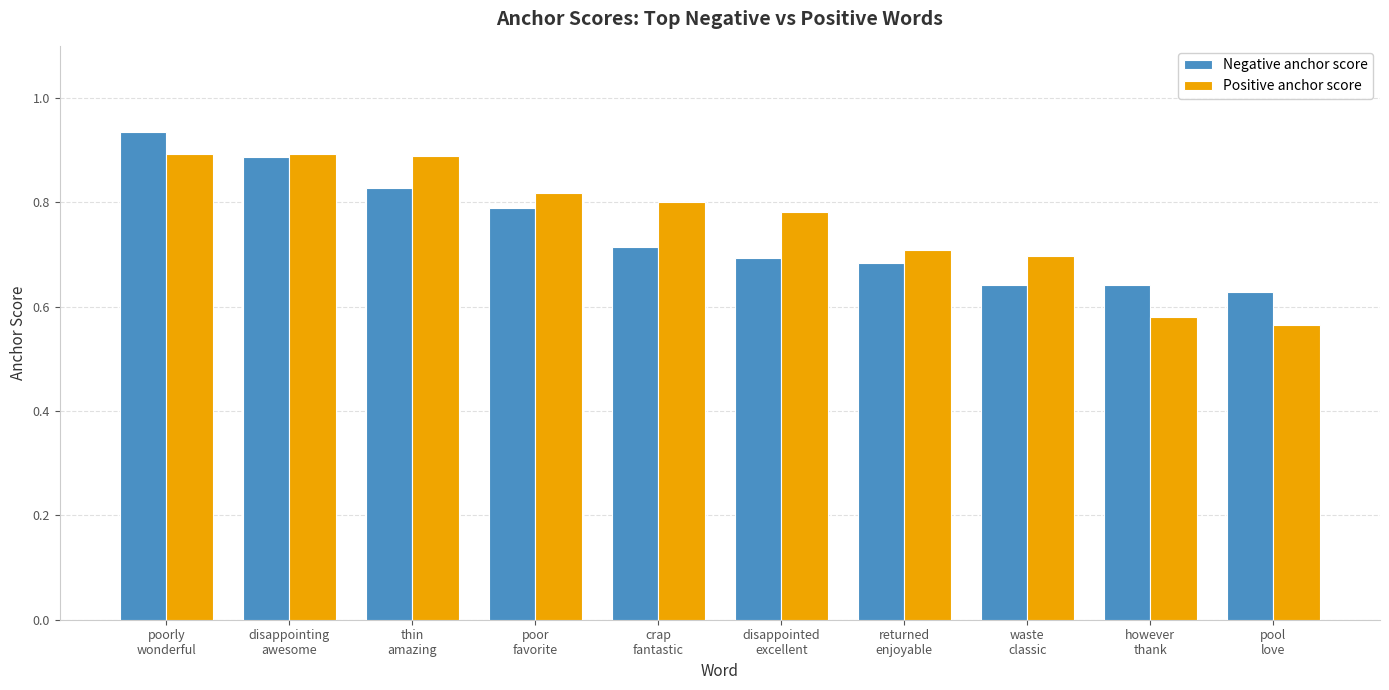

What is the label of the 10th bar from the left?

pool
love